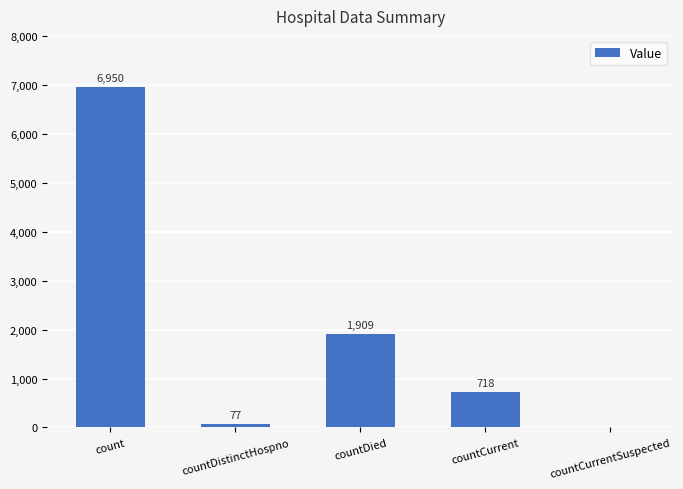

Which category has the highest value across all series?

count